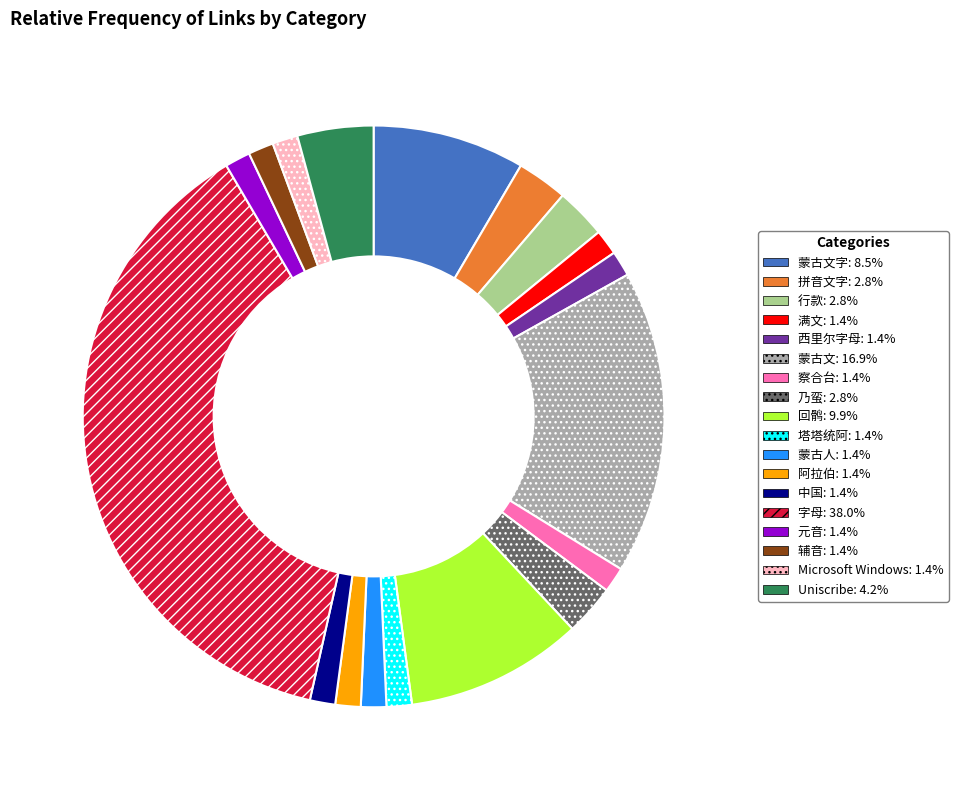

Is there a majority slice in this chart?

No